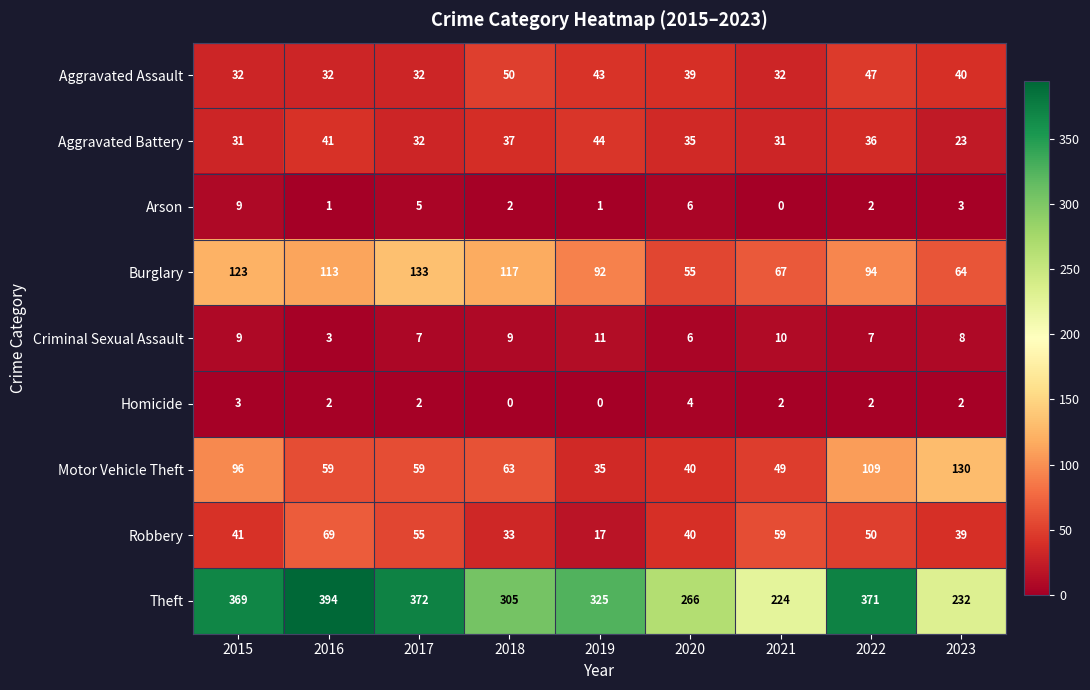

Which series has the widest spread of values?

Theft